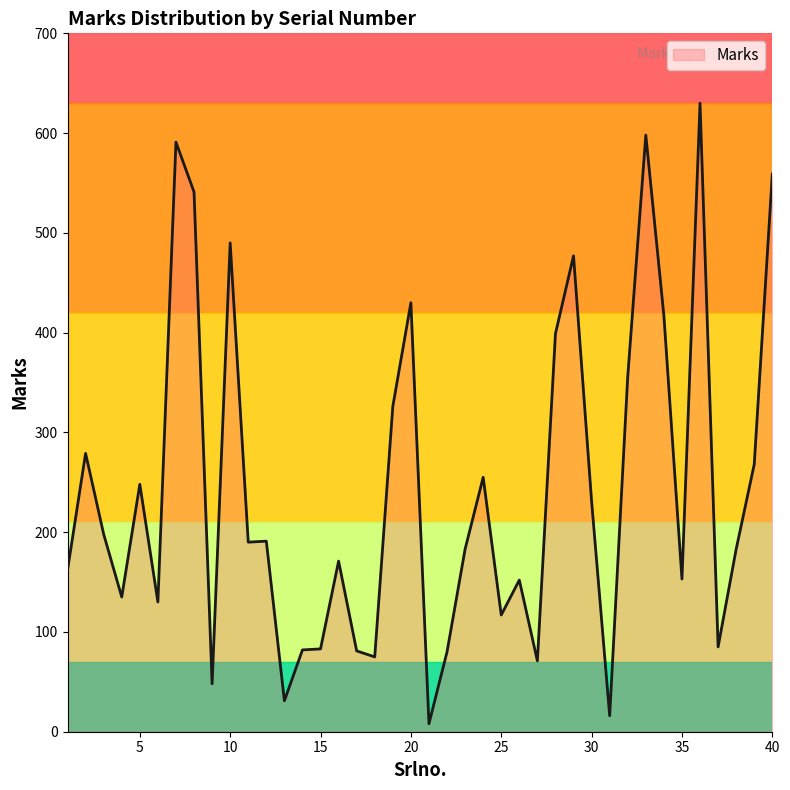

What is the greatest value displayed?

630